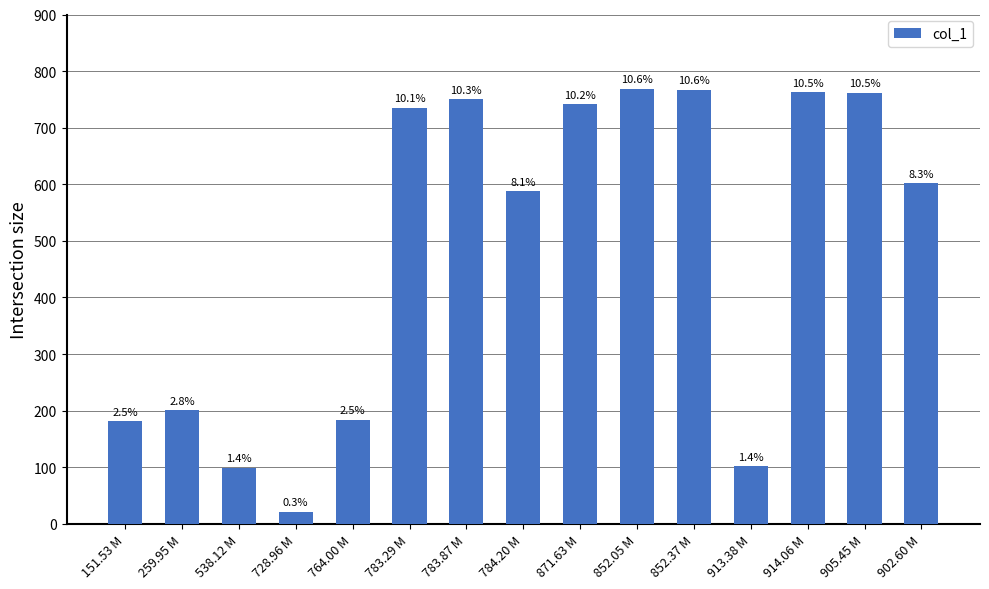

Does the chart contain any negative values?

No